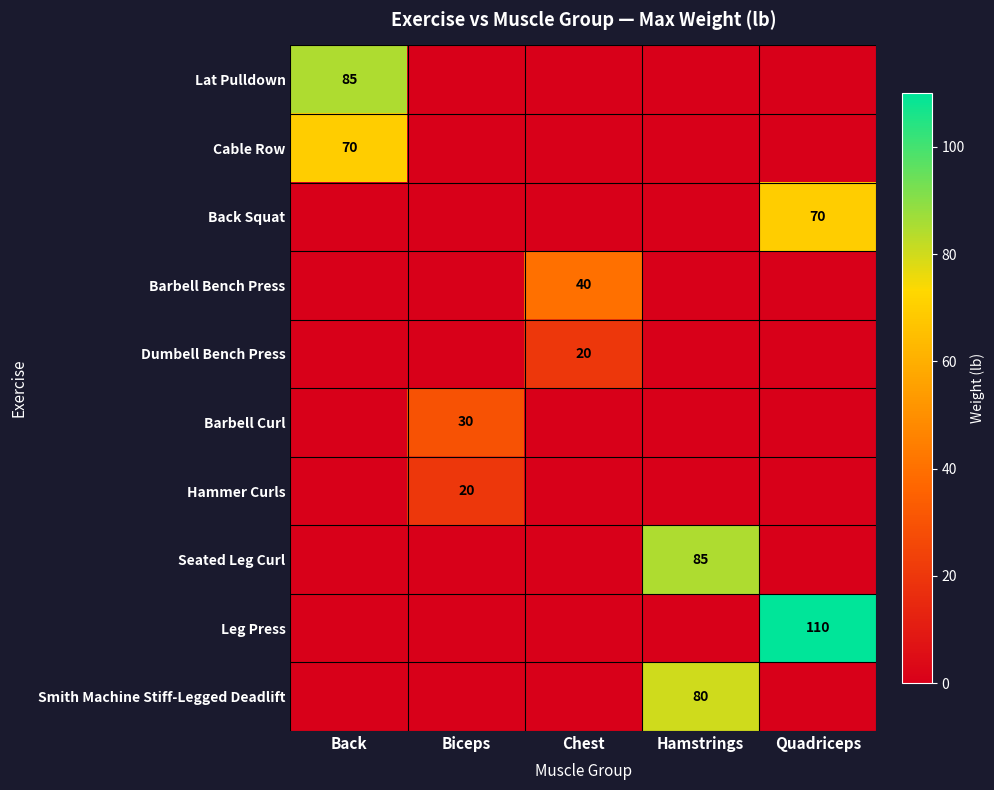

Between Back and Chest, which is larger?

Back